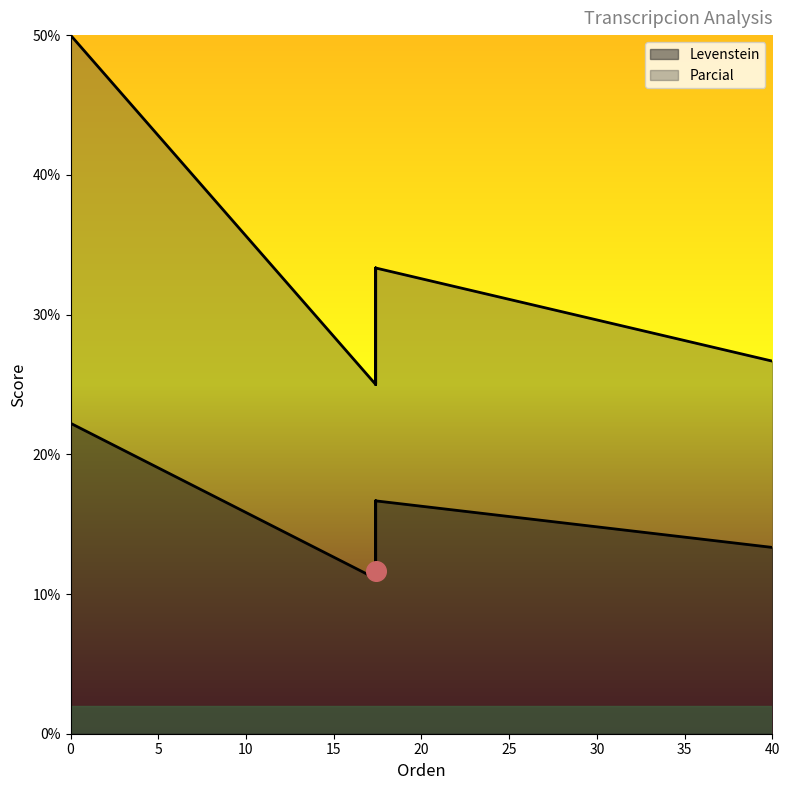

Which series has the widest spread of Y values?

Parcial